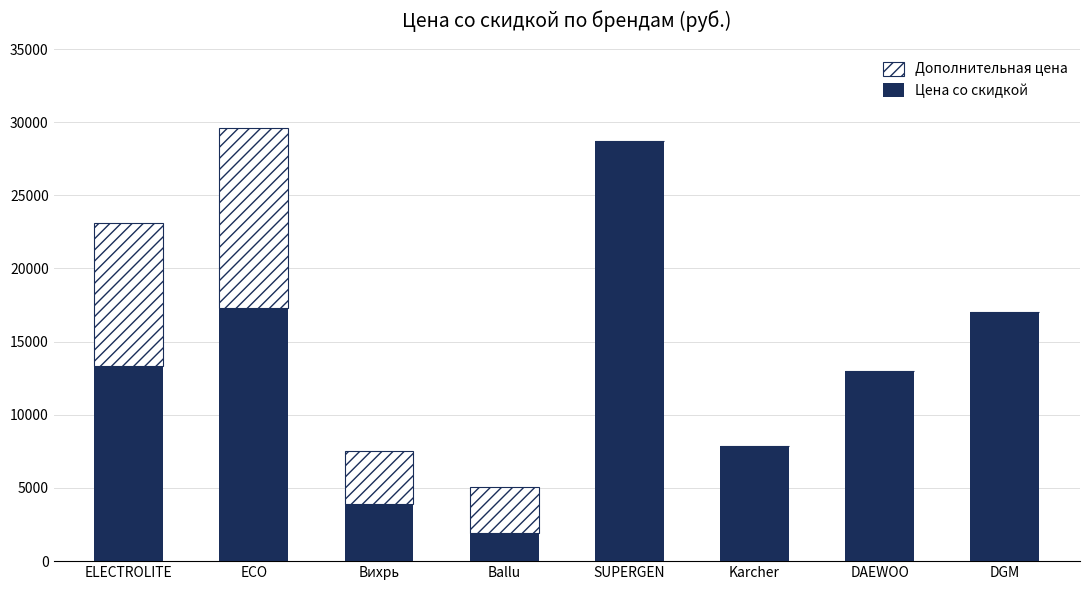

What value does the Цена со скидкой series have at Вихрь?

3871